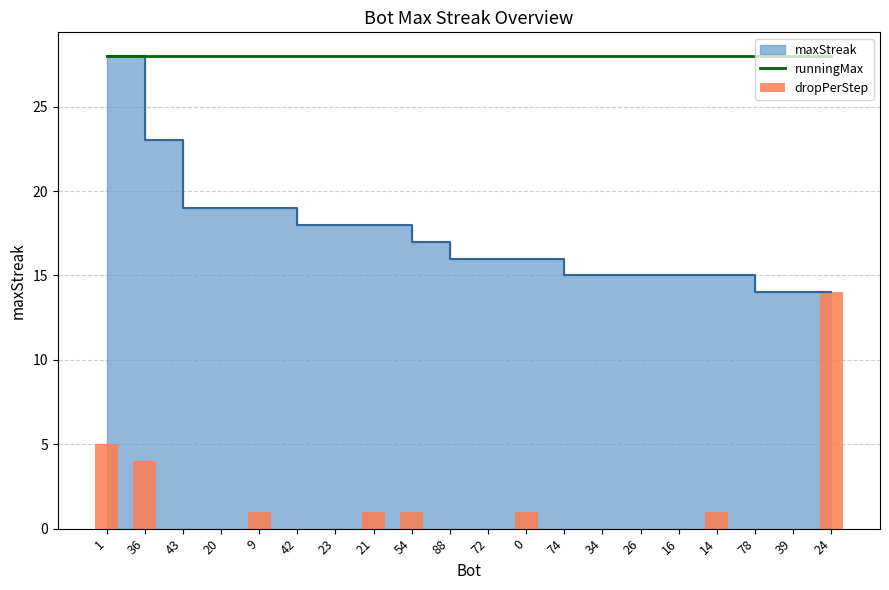

Is the value of dropPerStep at 0 greater than the value of runningMax at 42?

No